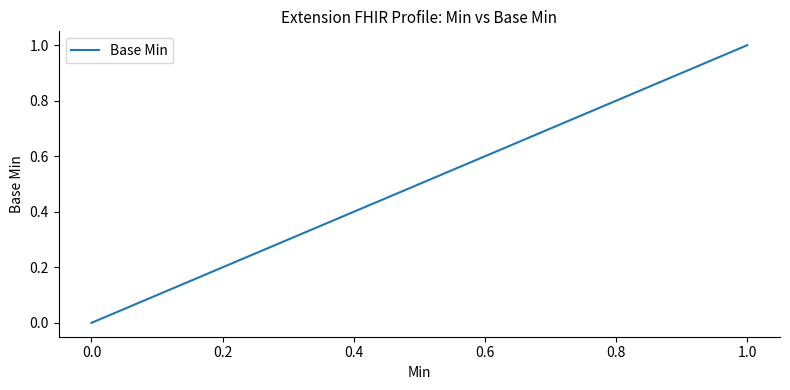

How many positive values are there?

2